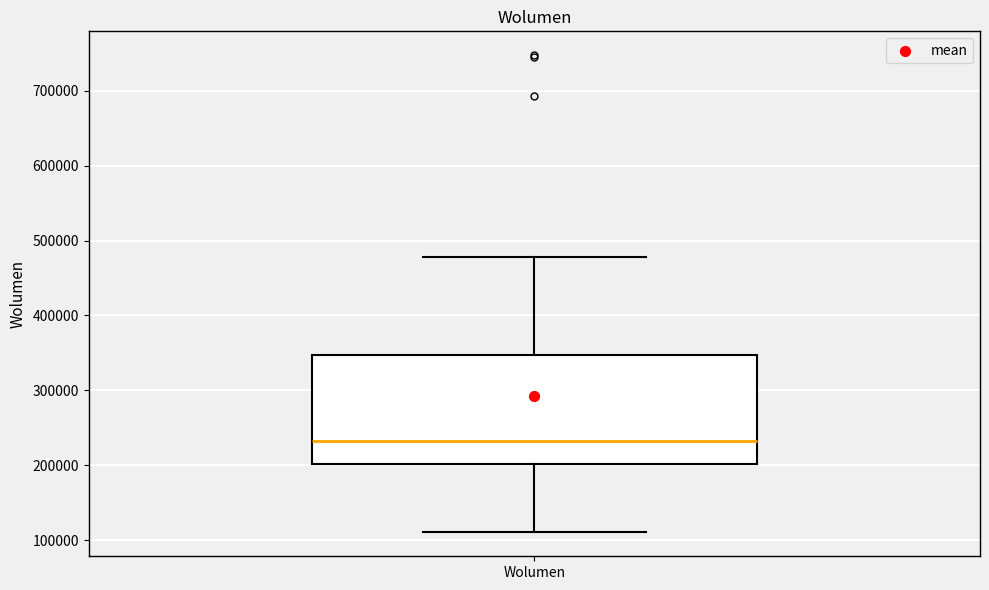

Where does the upper whisker of the box for Wolumen end on the y-axis? The values are not printed on the chart, so give them approximately, as read against the axis.

480000